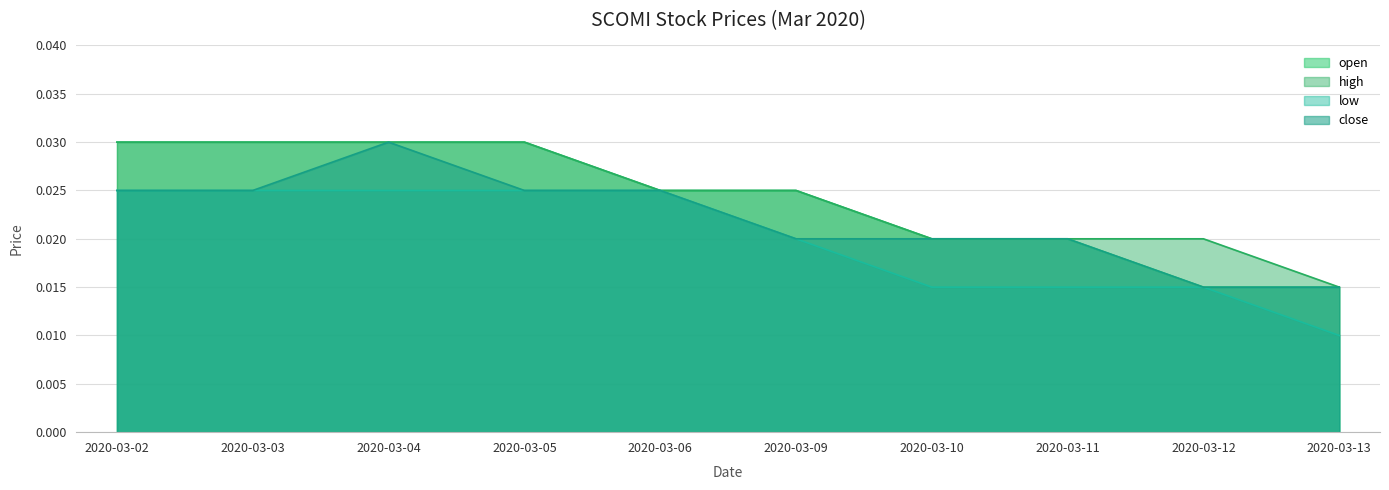

At 2020-03-05, list the series in order from smallest to largest.

low, close, open, high